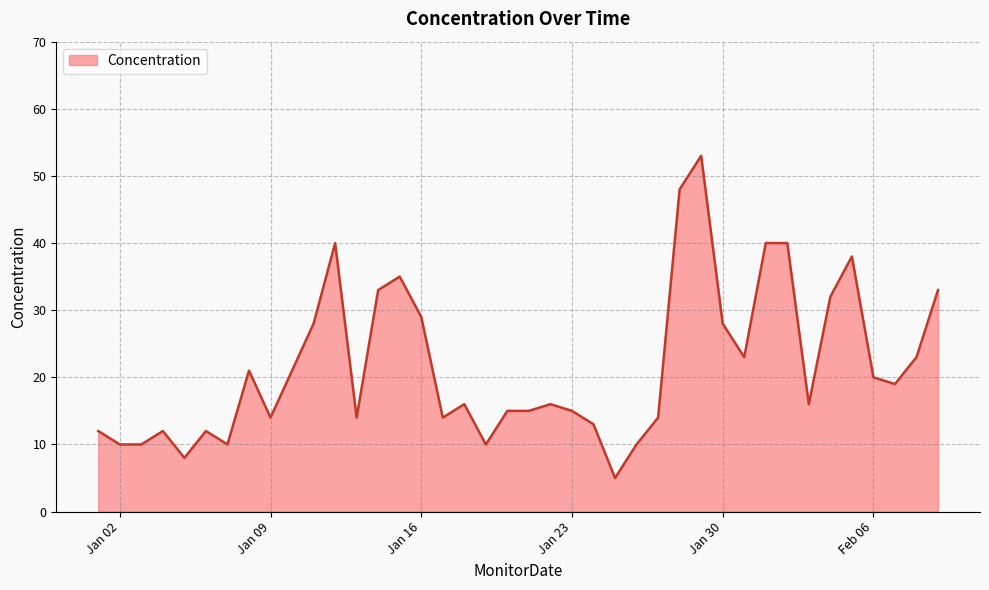

What is the greatest value displayed?

53